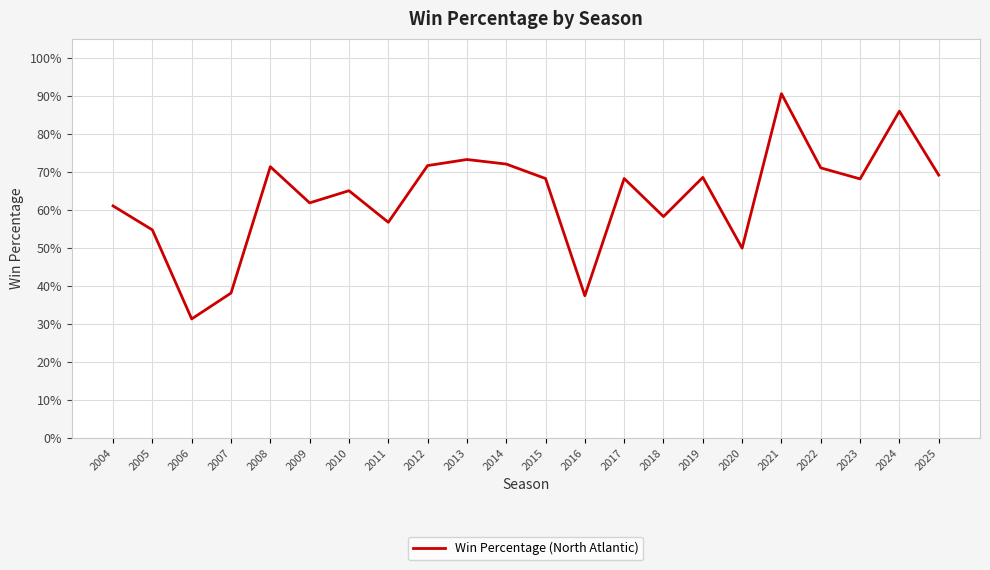

Does the chart display data point markers on the line(s)?

No